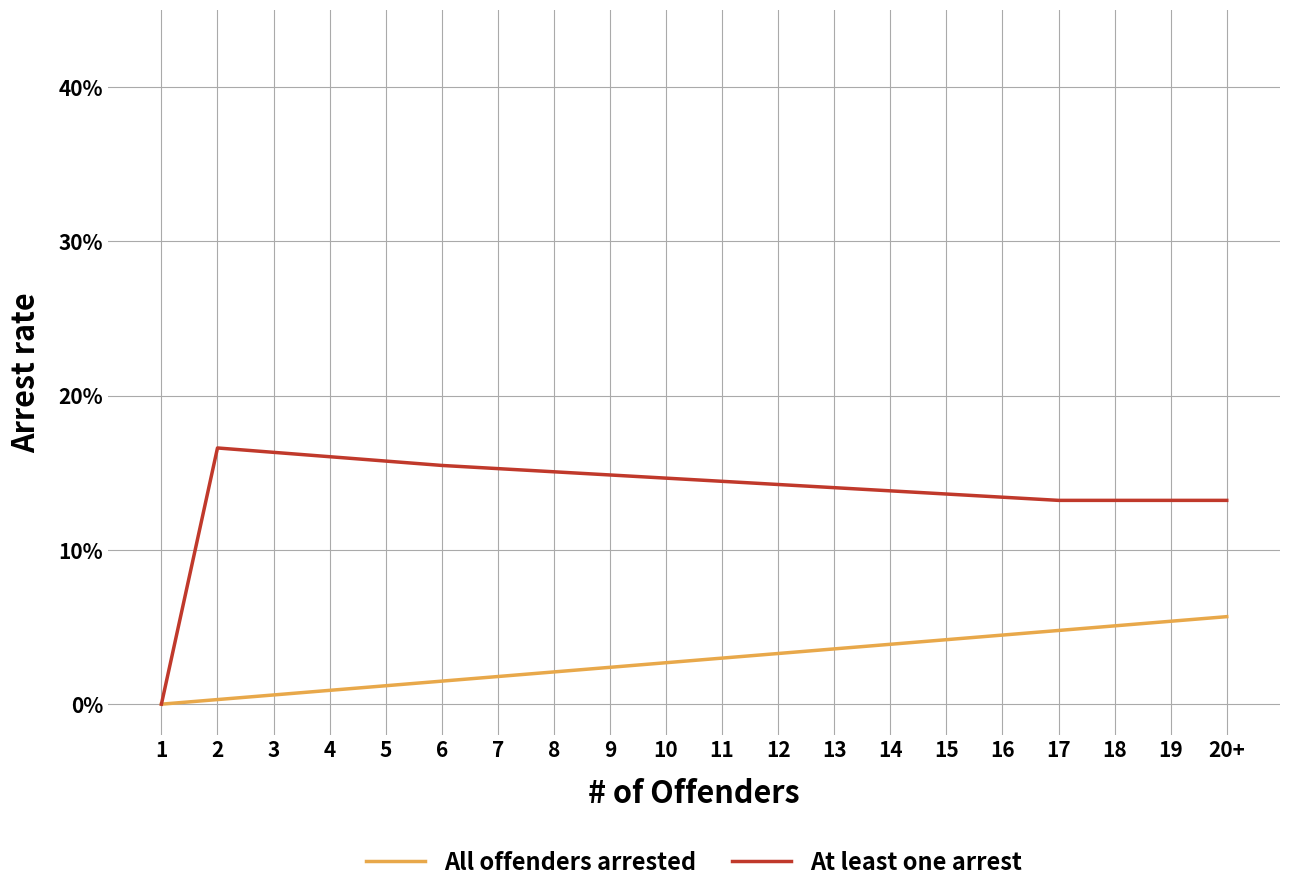

Reading left to right, transcribe all the data shown in this chart.

All offenders arrested: 0.0	0.0	0.0	0.0	0.0	0.0	0.0	0.0	0.0	0.0	0.0	0.0	0.0	0.0	0.0	0.0	0.0	0.1	0.1	0.1
At least one arrest: 0.0	0.2	0.2	0.2	0.2	0.2	0.2	0.2	0.1	0.1	0.1	0.1	0.1	0.1	0.1	0.1	0.1	0.1	0.1	0.1